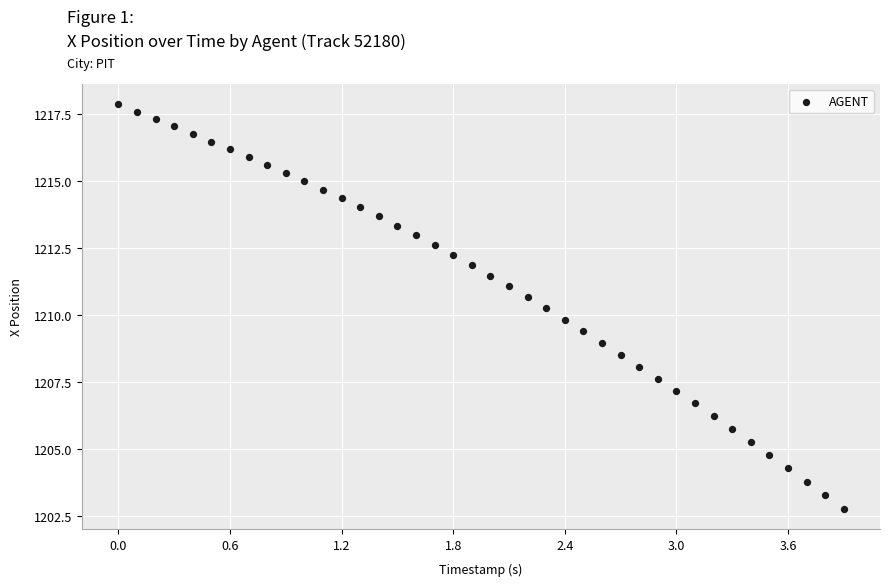

What is the range of Y values (max minus min)?

15.1